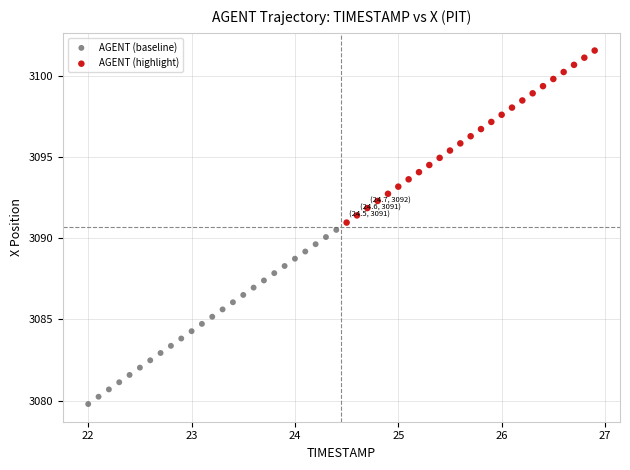

Which series has the largest Y range (max minus min)?

AGENT (baseline)